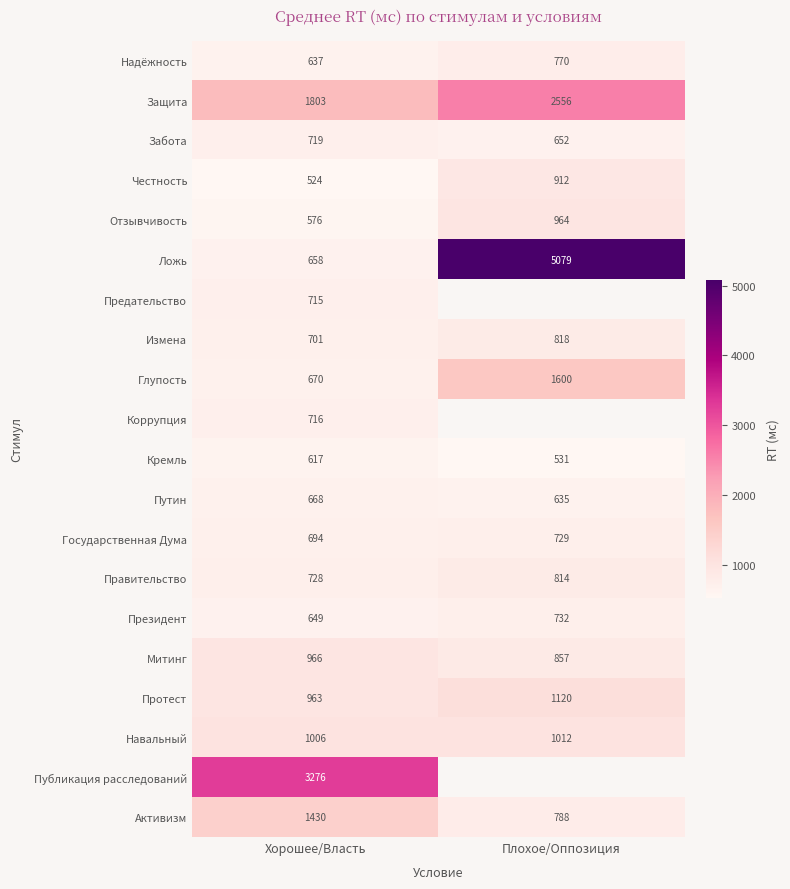

Rank the categories by Навальный value from highest to lowest.

Плохое/Оппозиция, Хорошее/Власть